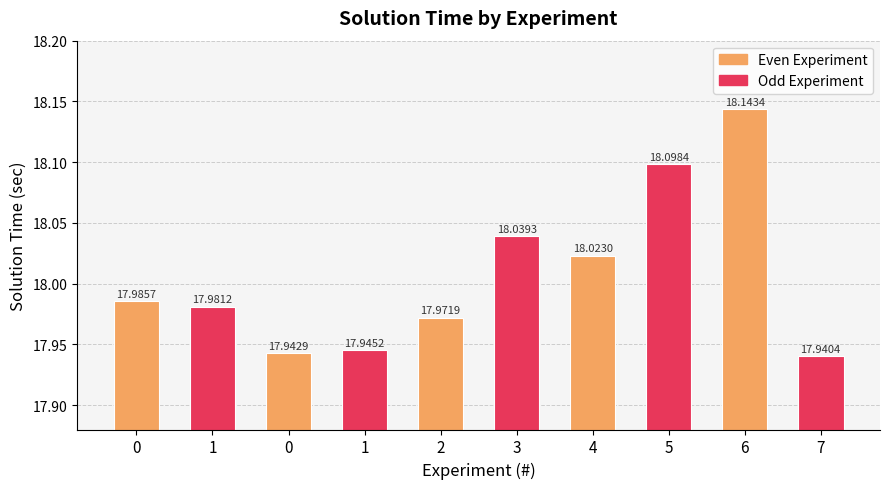

Reading left to right, extract all data points from this chart.

18.0	18.0	17.9	17.9	18.0	18.0	18.0	18.1	18.1	17.9